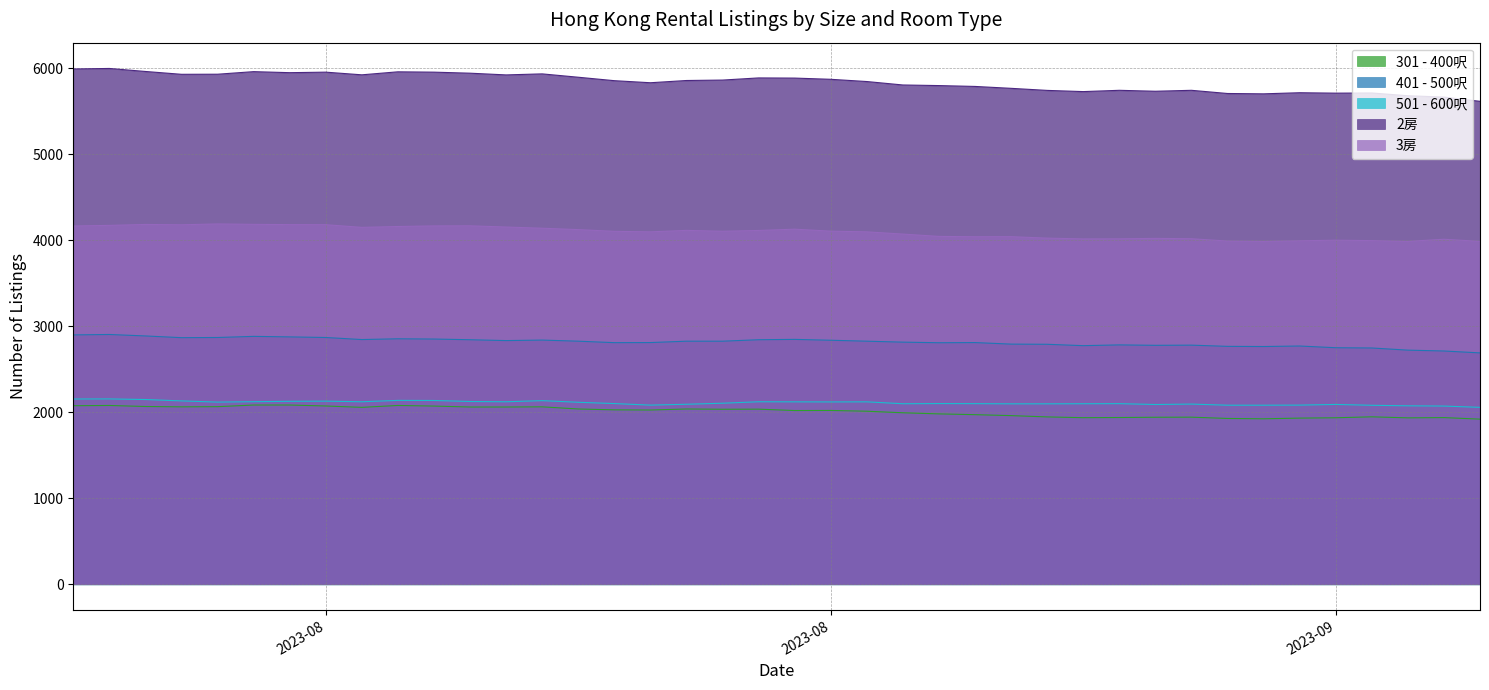

How many categories are shown in the chart?

40